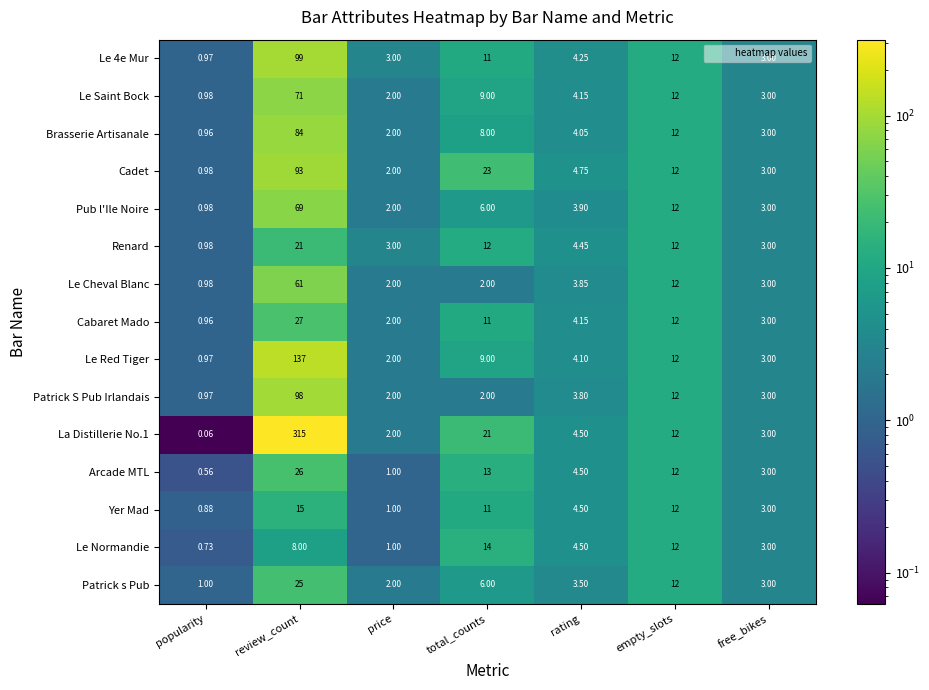

At which label is Le Red Tiger closest to 68?

empty_slots